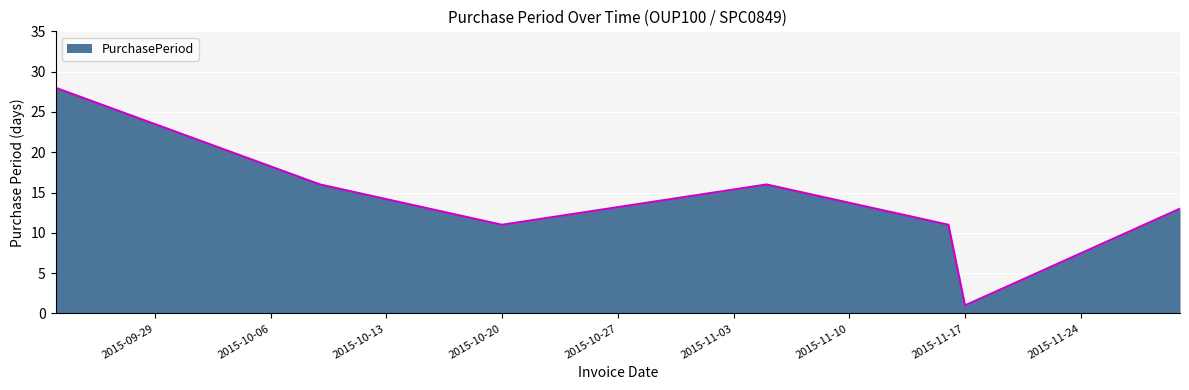

What is the maximum value shown in the chart?

28